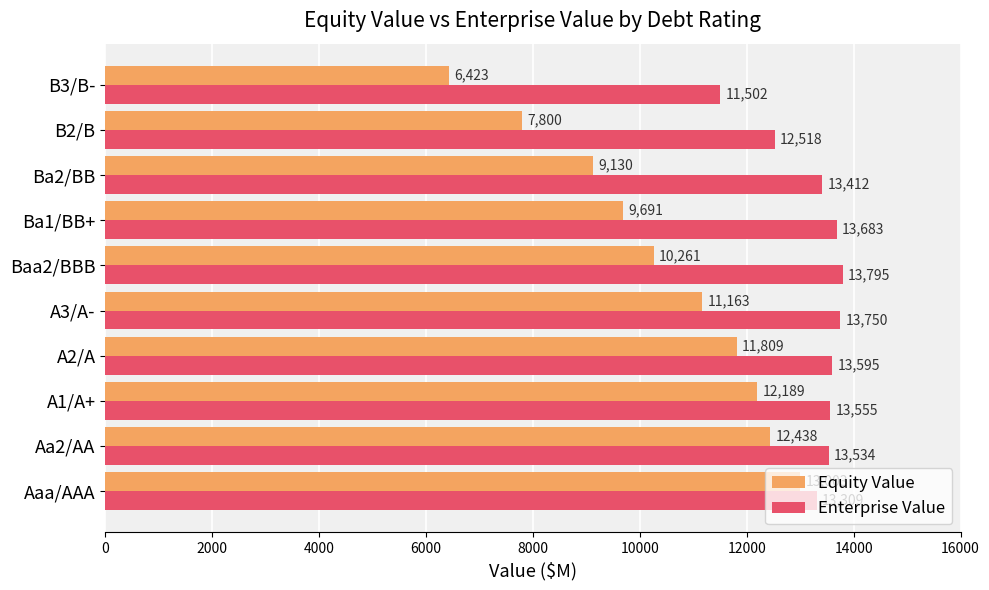

At which category is the sum across all series the highest?

Aaa/AAA